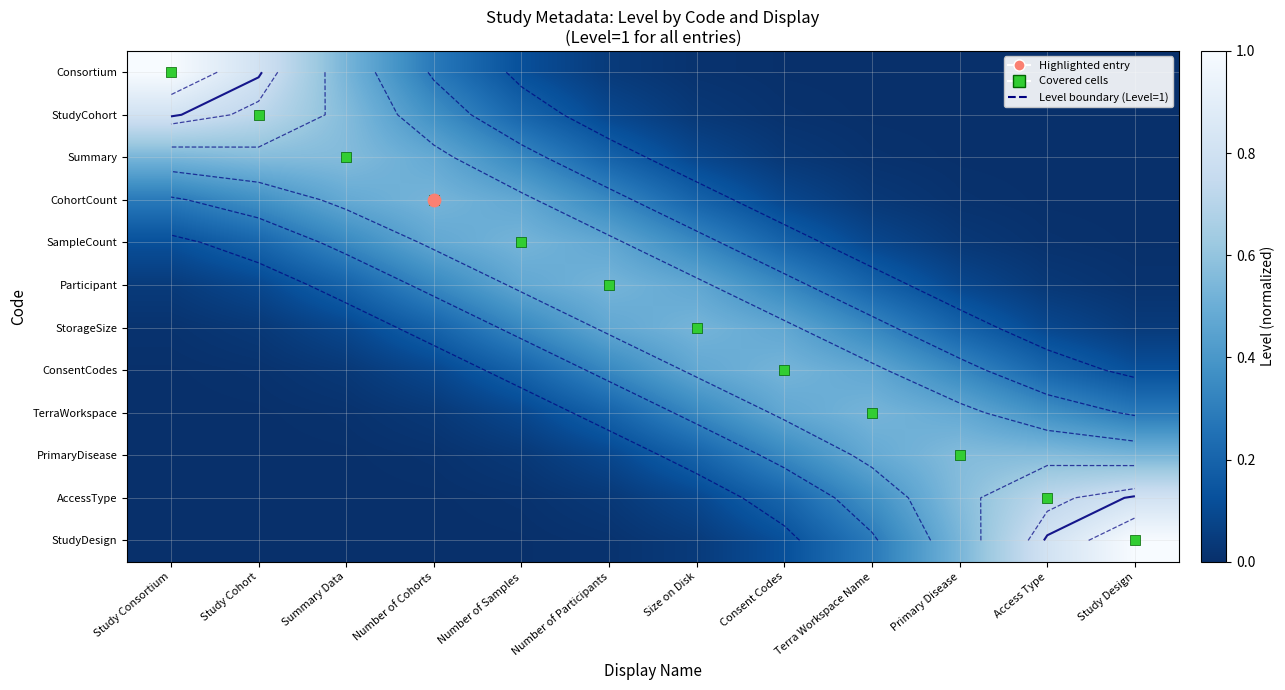

What is the difference between the second highest and second lowest values in the StudyCohort series?

0.7